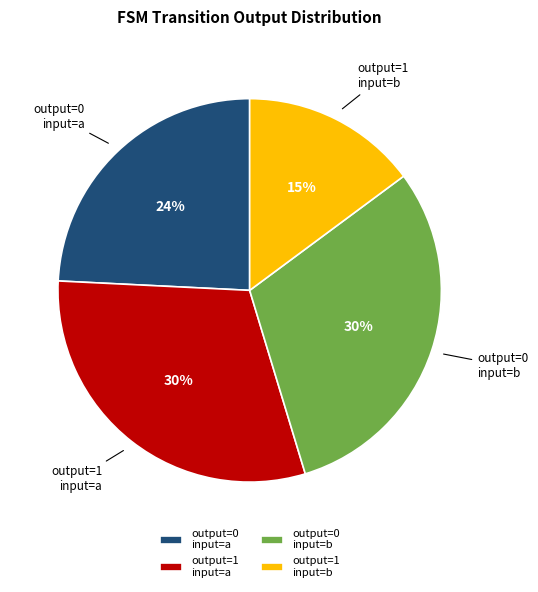

How many segments does this pie chart have?

4